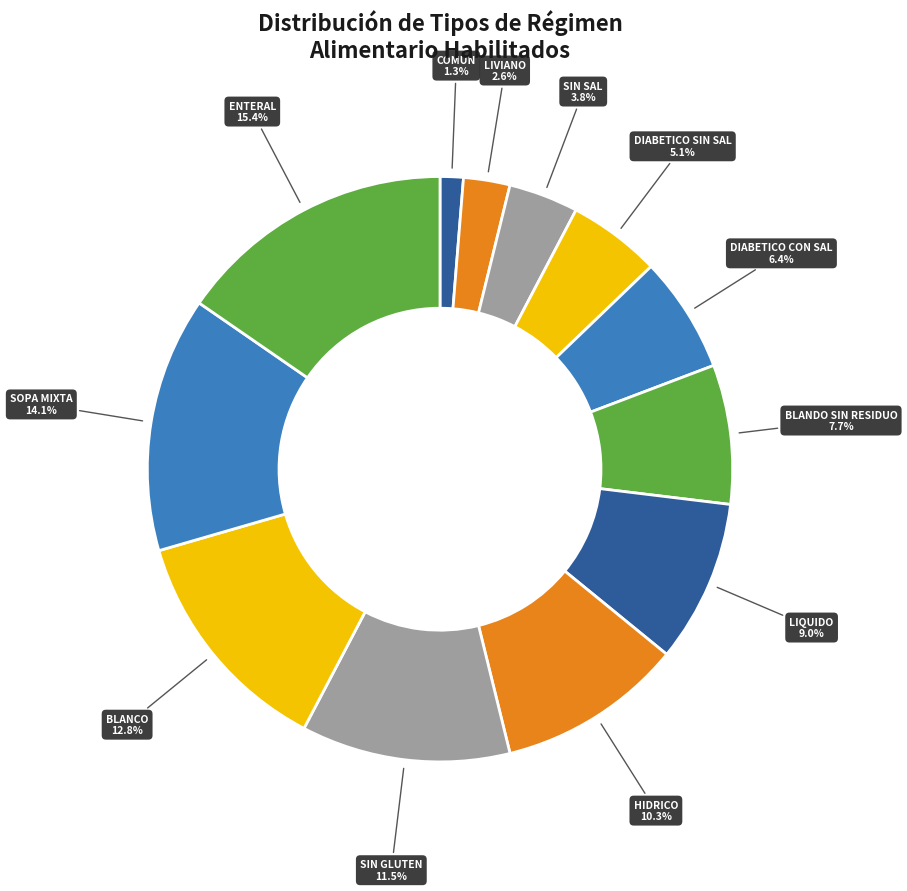

Between SIN SAL and COMUN, which is larger?

SIN SAL